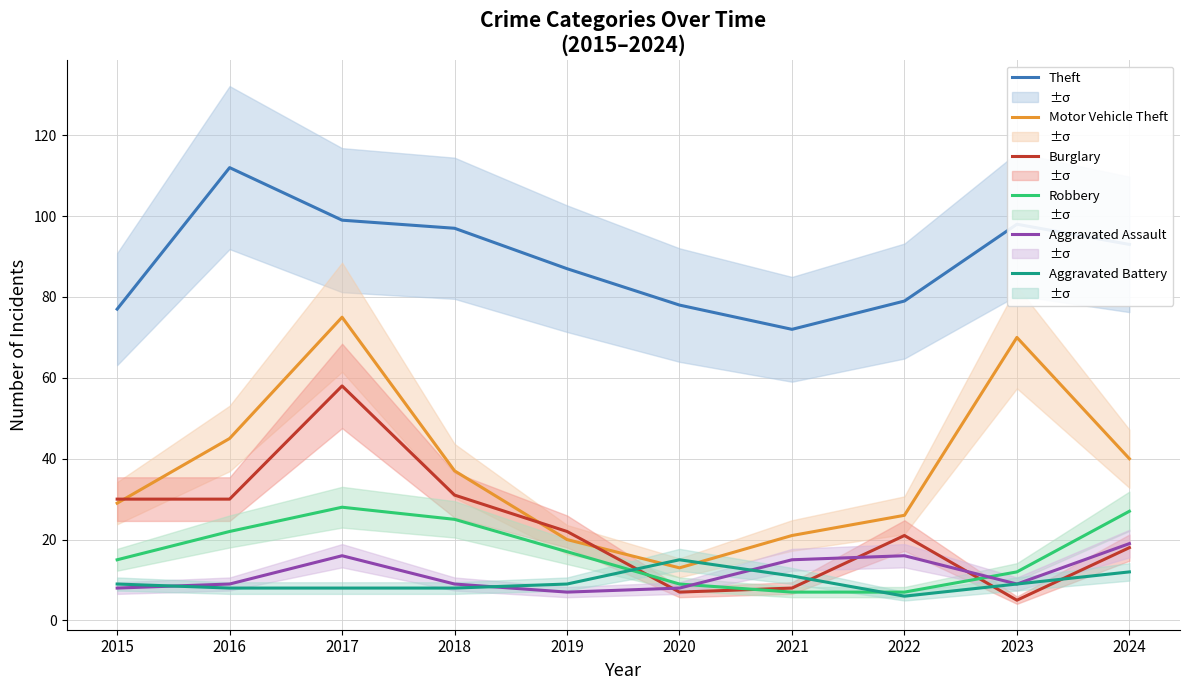

True or false: Aggravated Battery and Burglary cross at least once.

True